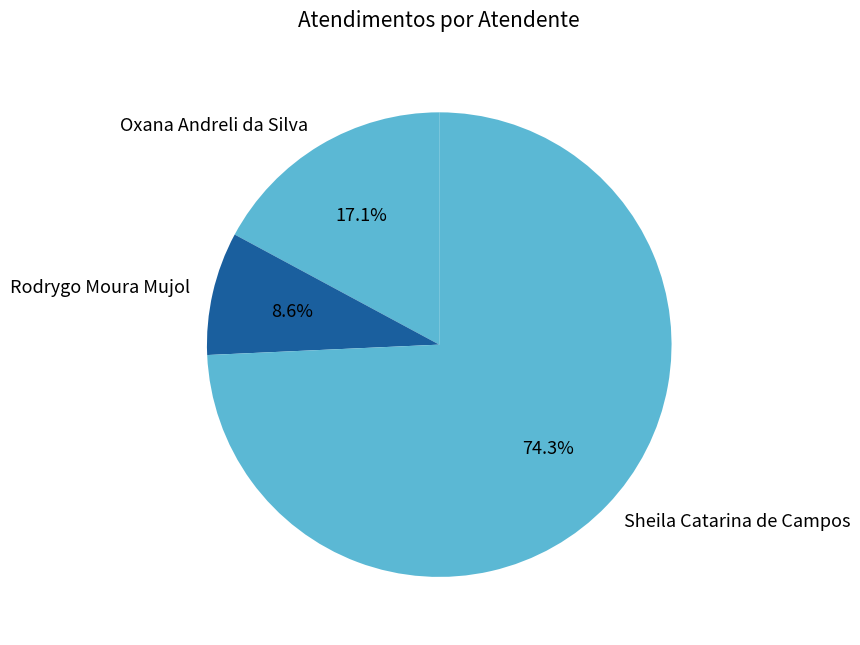

Approximately how many times larger is the value at Rodrygo Moura Mujol compared to Oxana Andreli da Silva?

0.5